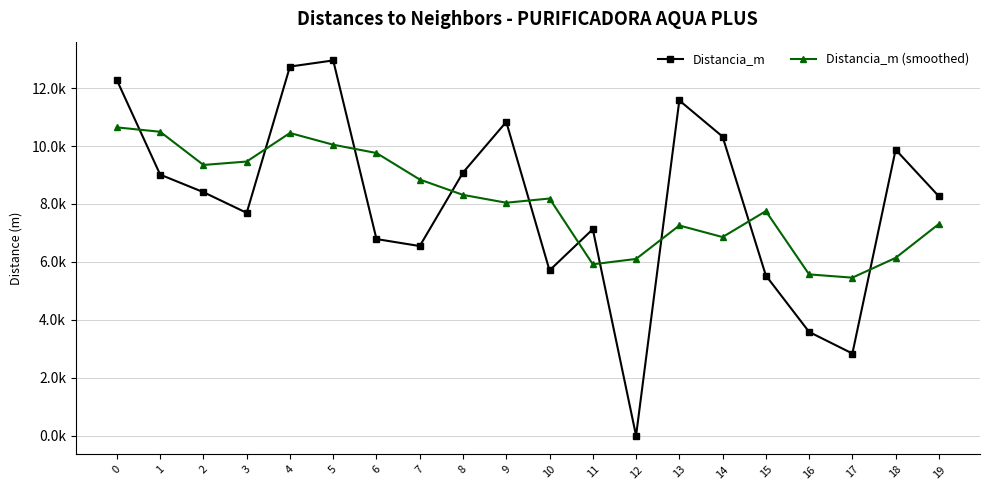

What is the difference between the maximum and minimum values in the Distancia_m series?

12954.1